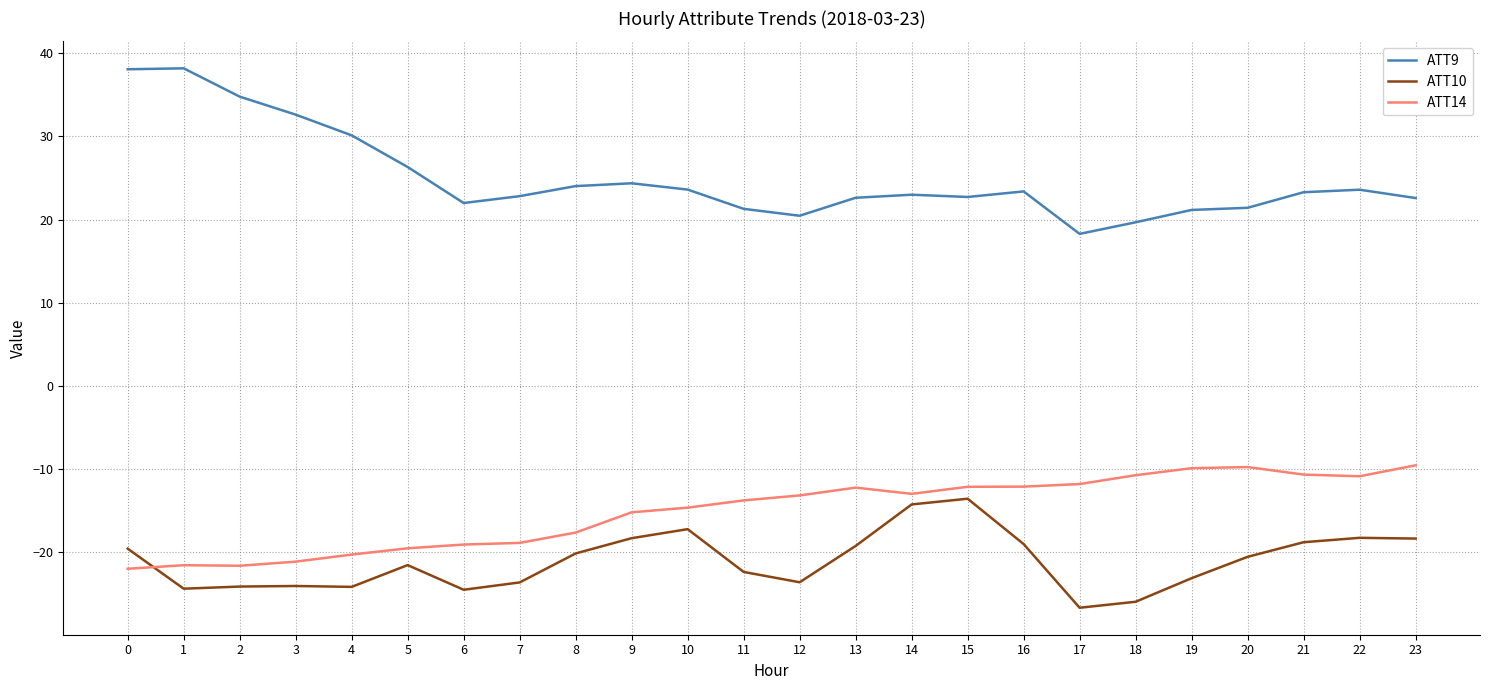

Which series has the widest spread of values?

ATT9